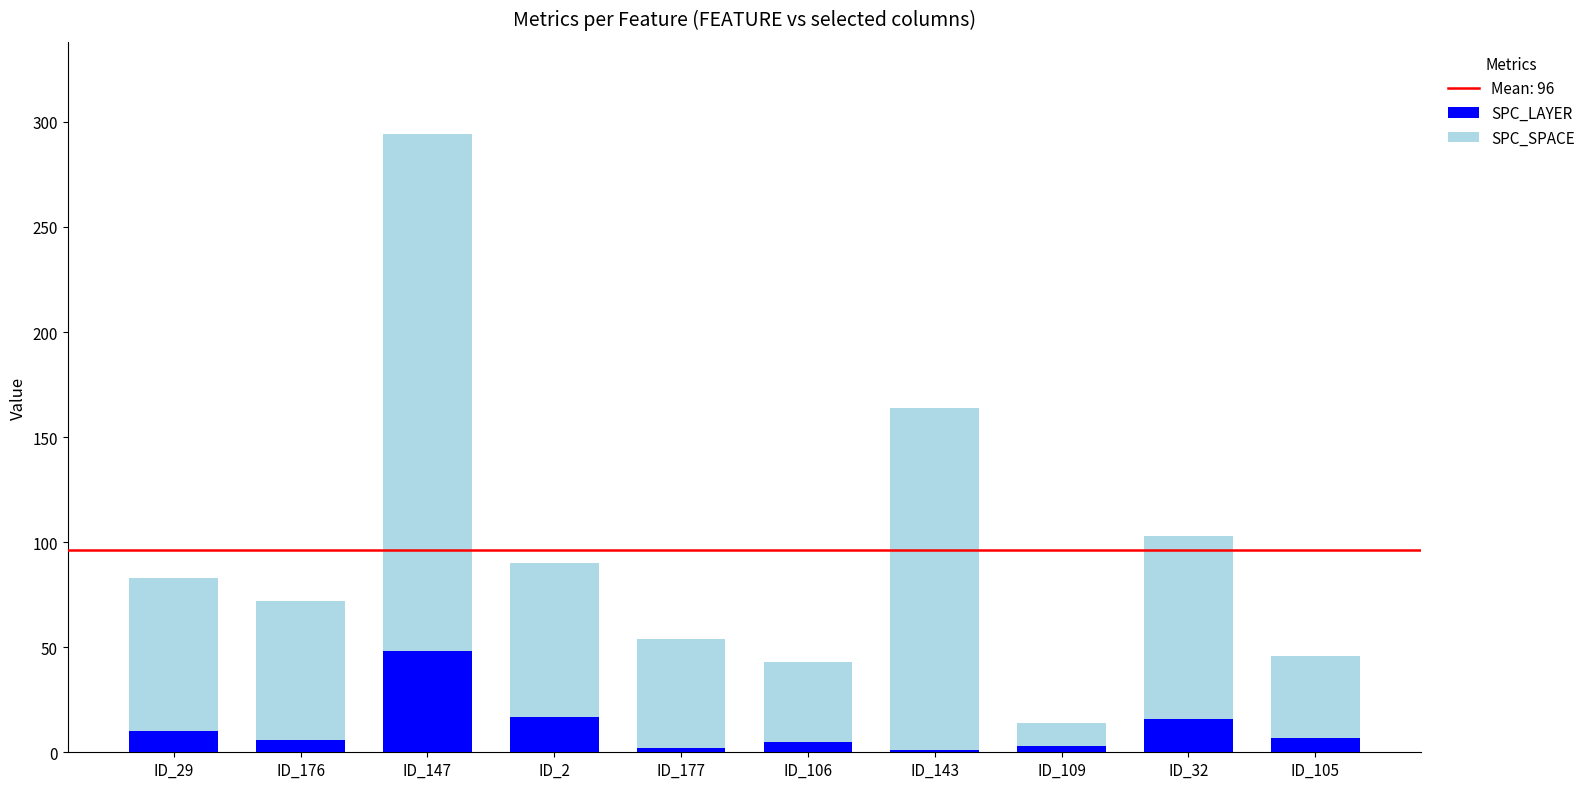

How many series are shown in this chart?

2